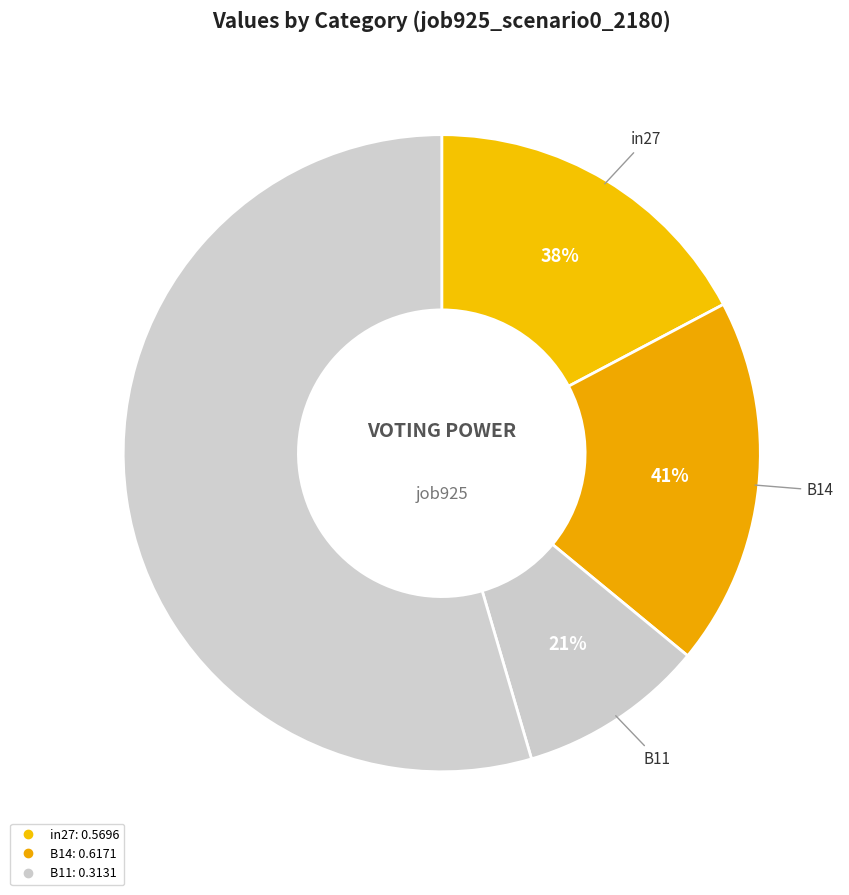

Which slice is the largest?

B14